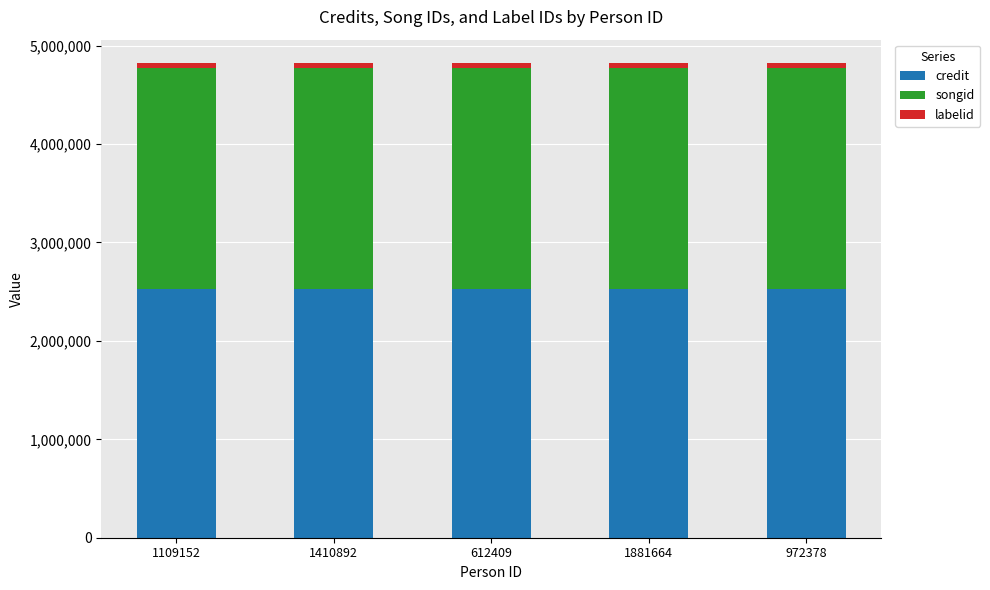

Does the chart contain any negative values?

No